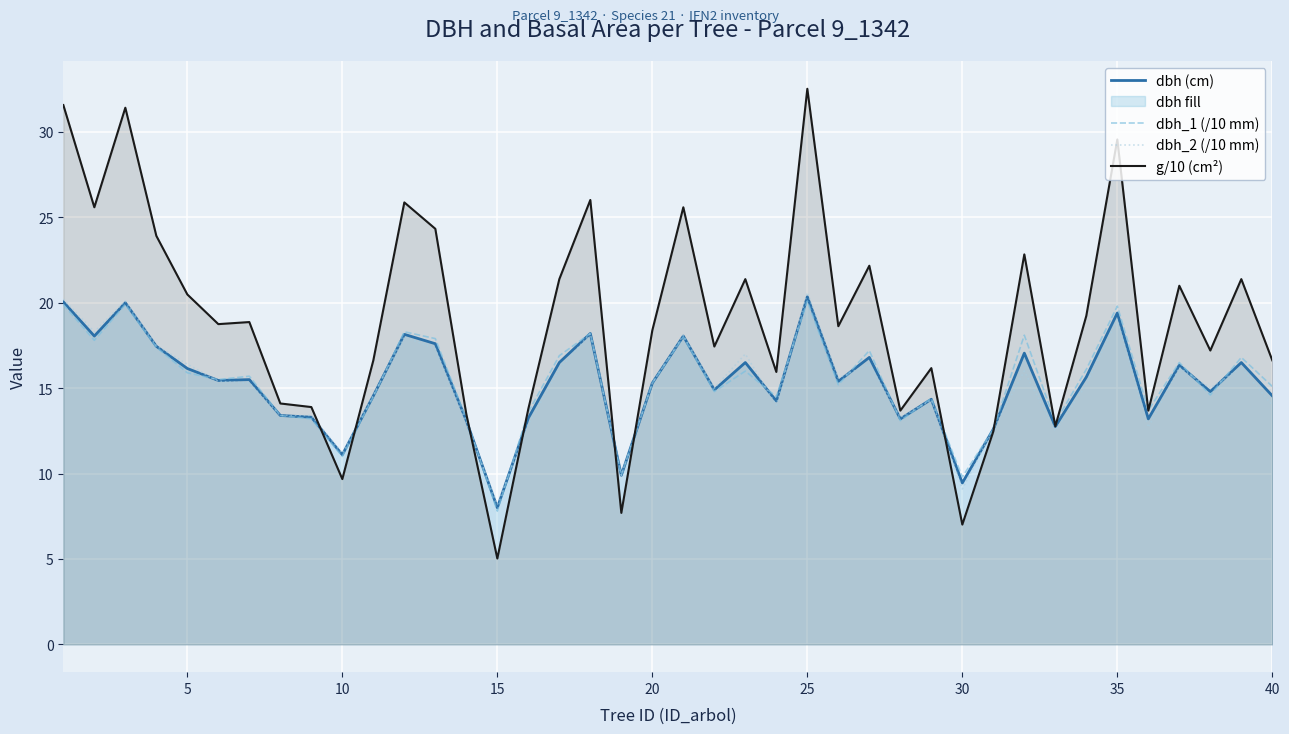

Which series has the largest total across all categories?

g/10 (cm²)